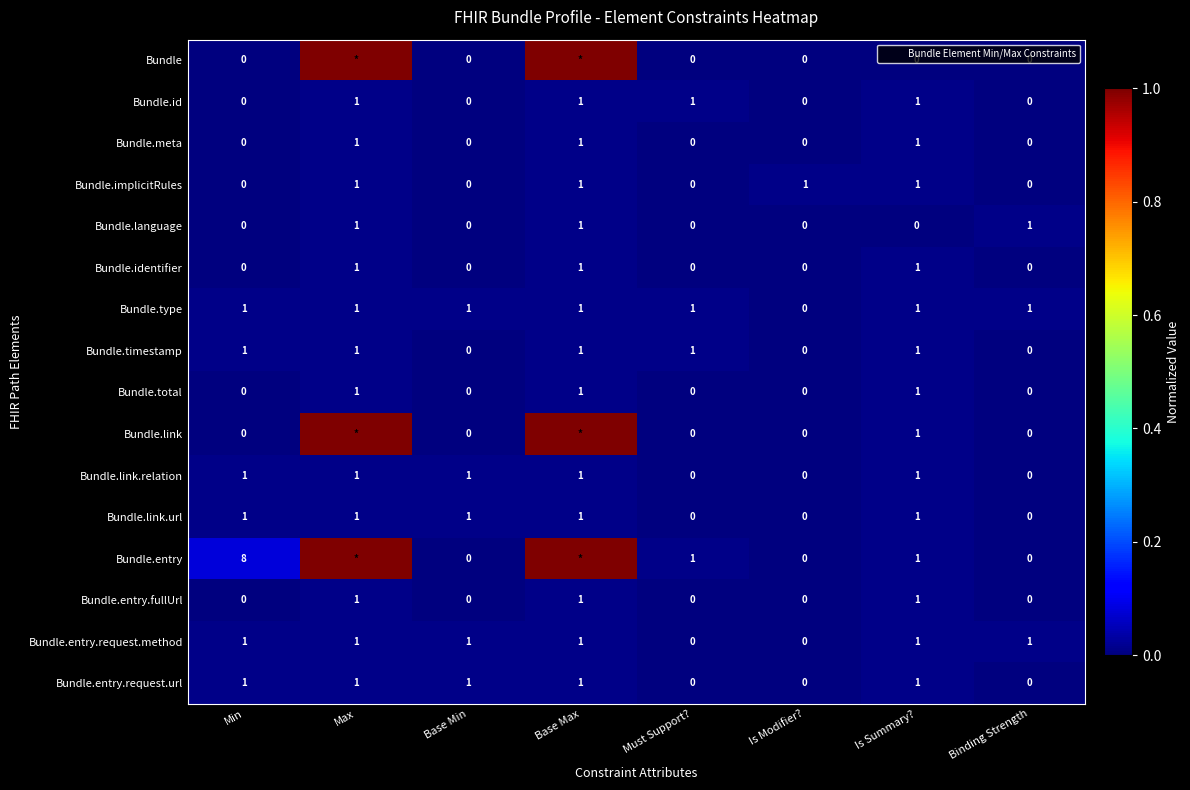

List the series in order of their peak value, highest first.

Bundle, Bundle.link, Bundle.entry, Bundle.id, Bundle.meta, Bundle.implicitRules, Bundle.language, Bundle.identifier, Bundle.type, Bundle.timestamp, Bundle.total, Bundle.link.relation, Bundle.link.url, Bundle.entry.fullUrl, Bundle.entry.request.method, Bundle.entry.request.url